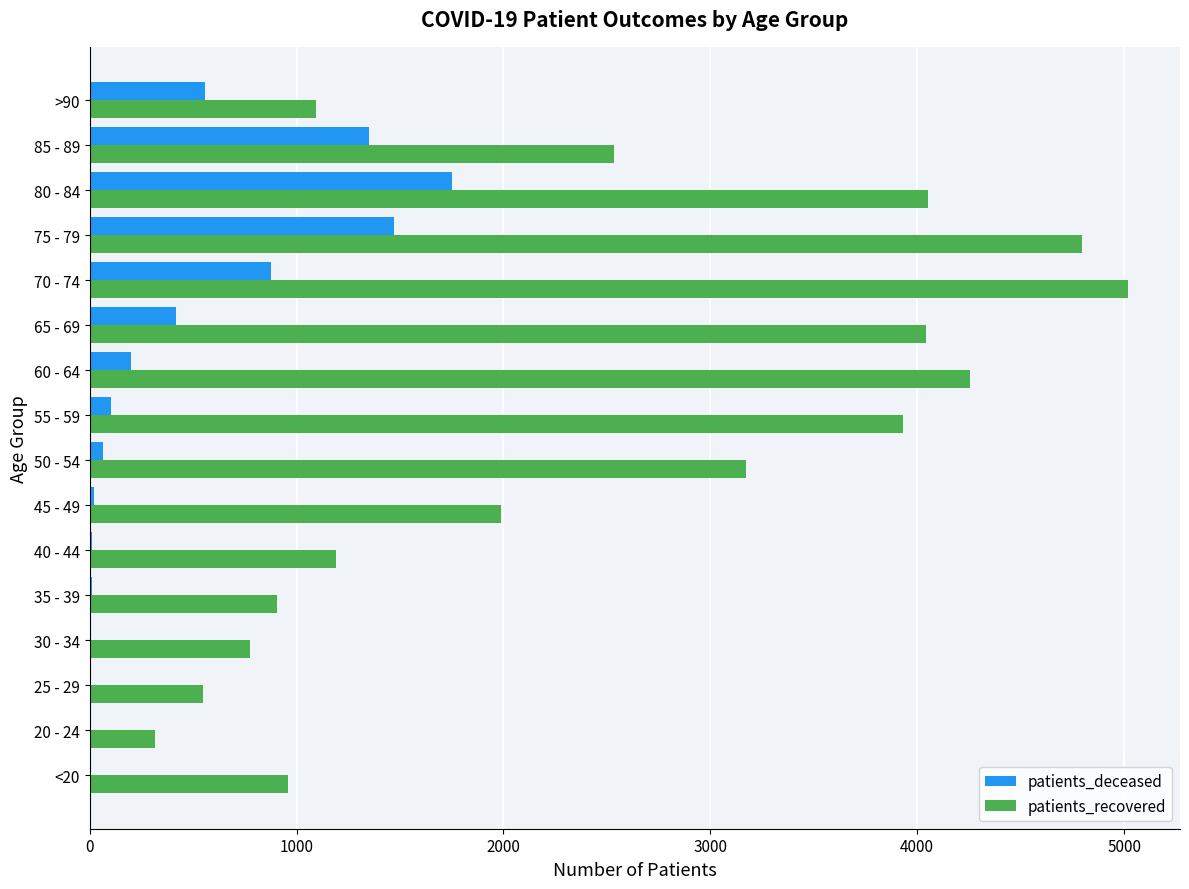

The value of patients_deceased at 60 - 64 is 200. True or false?

True